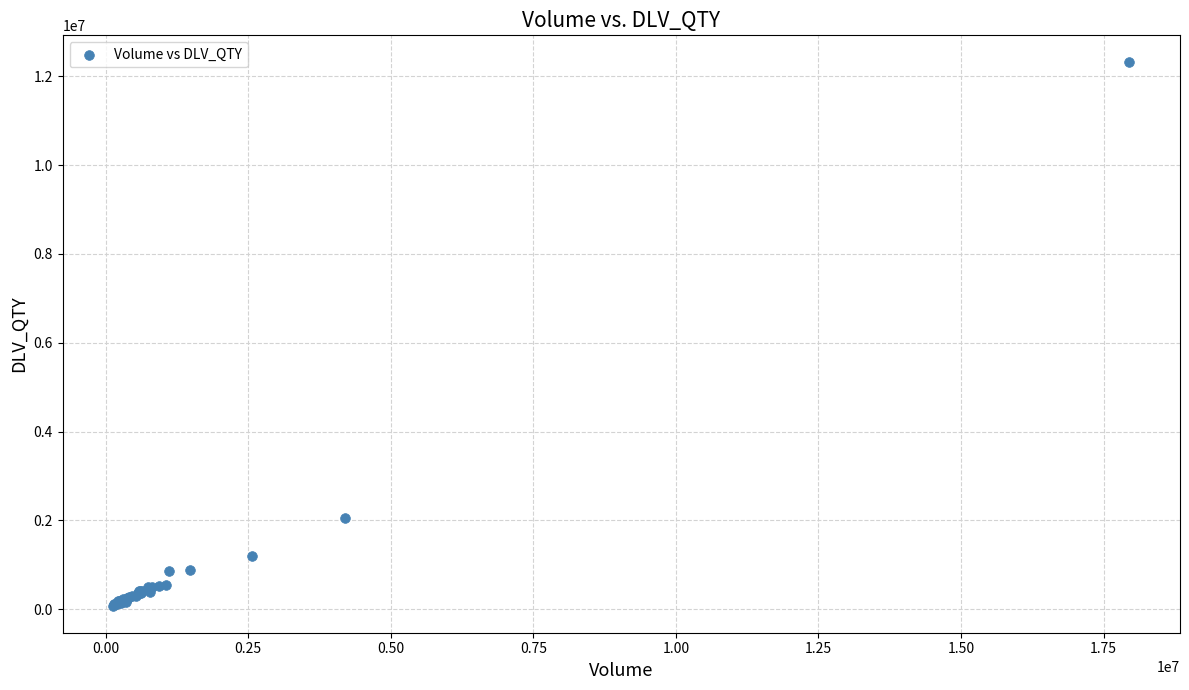

What Y value in the scatter plot is closest to 6197623?

2045435